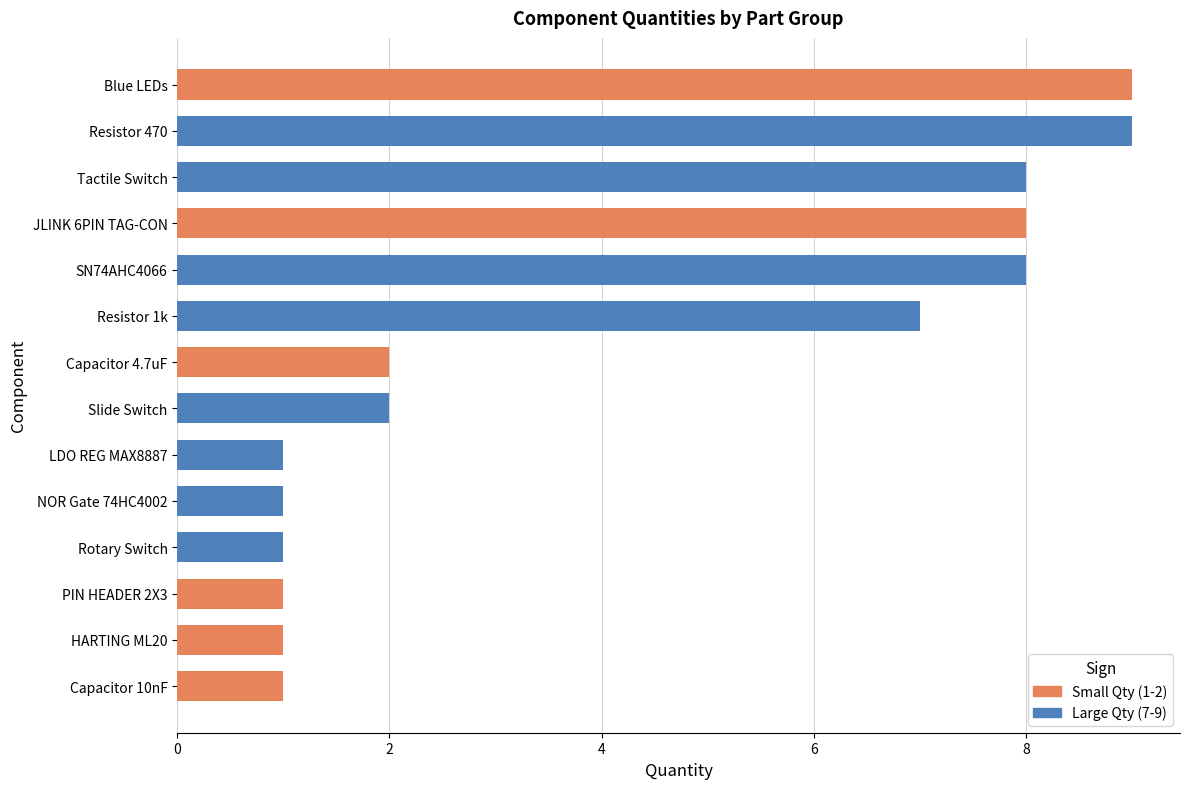

The value at PIN HEADER 2X3 is 2. True or false?

False